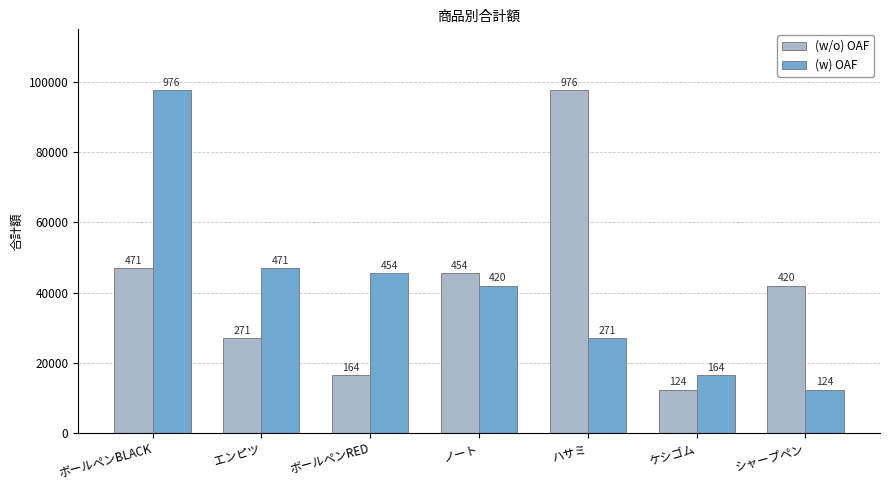

What is the average value of the (w) OAF series?

41153